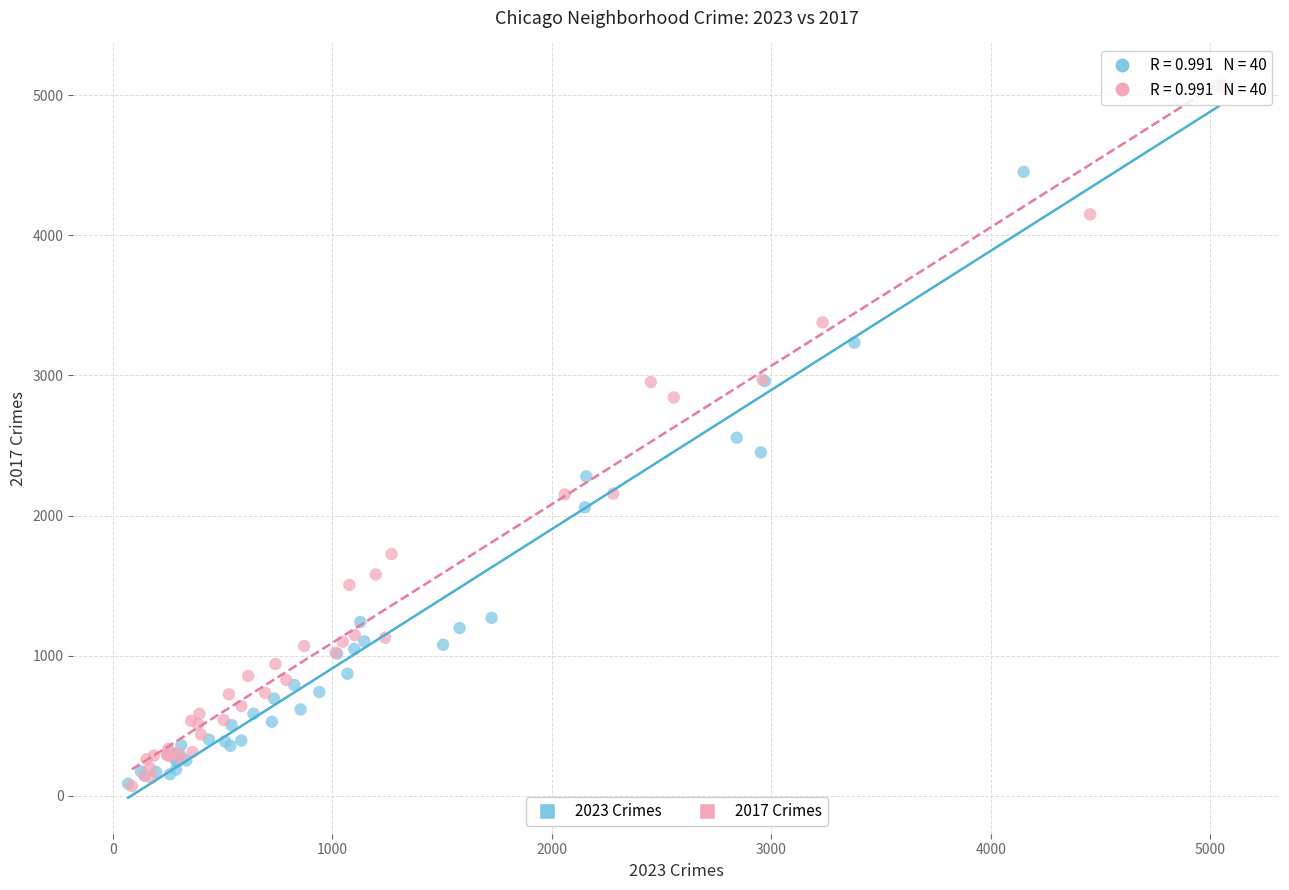

Which series has the largest Y range (max minus min)?

2023 Crimes